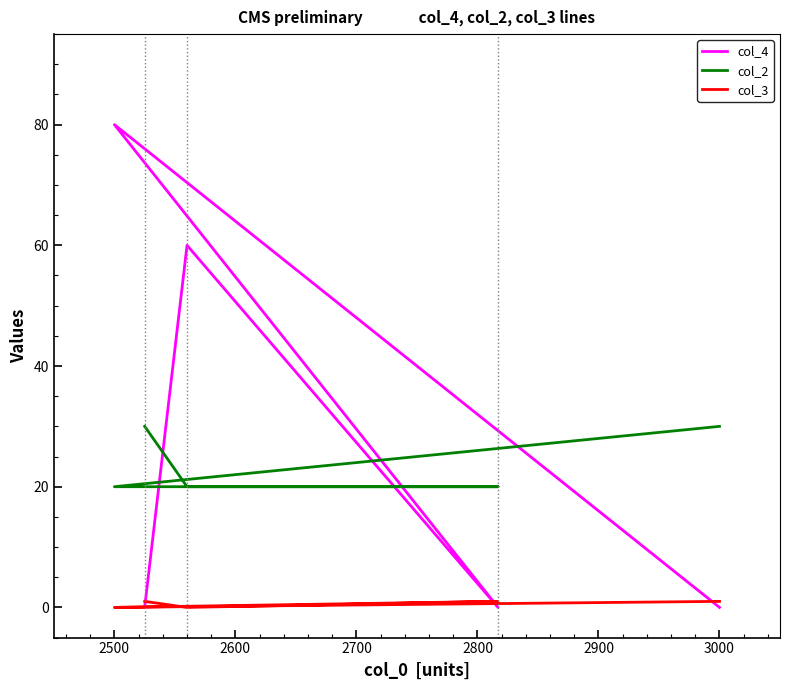

What is the sum of the col_3 values at 2800 and 2700?

1